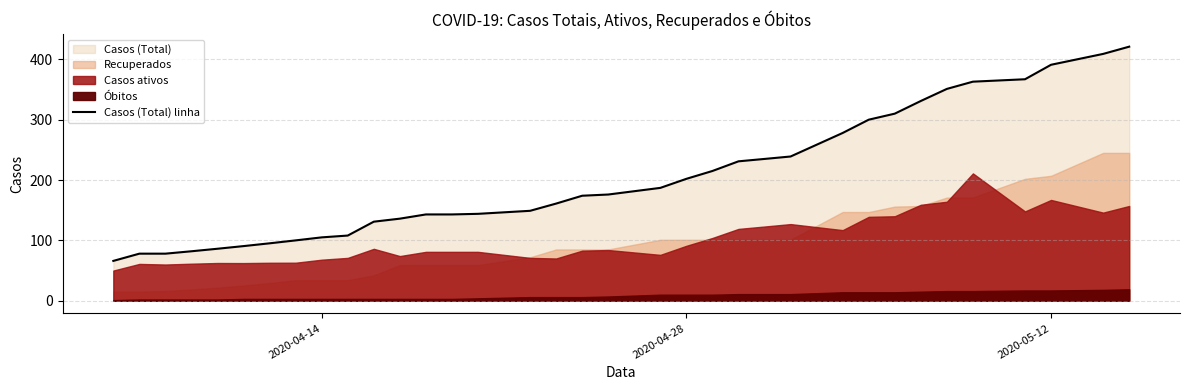

How many data points are above 174?

17